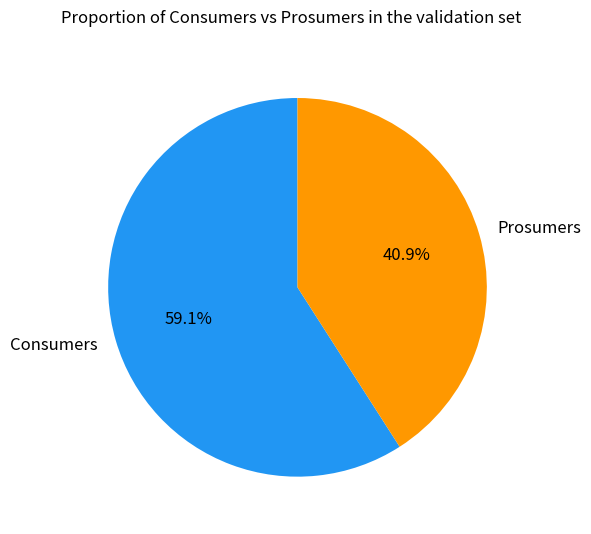

The Consumers slice represents 59% of the pie. True or false?

True